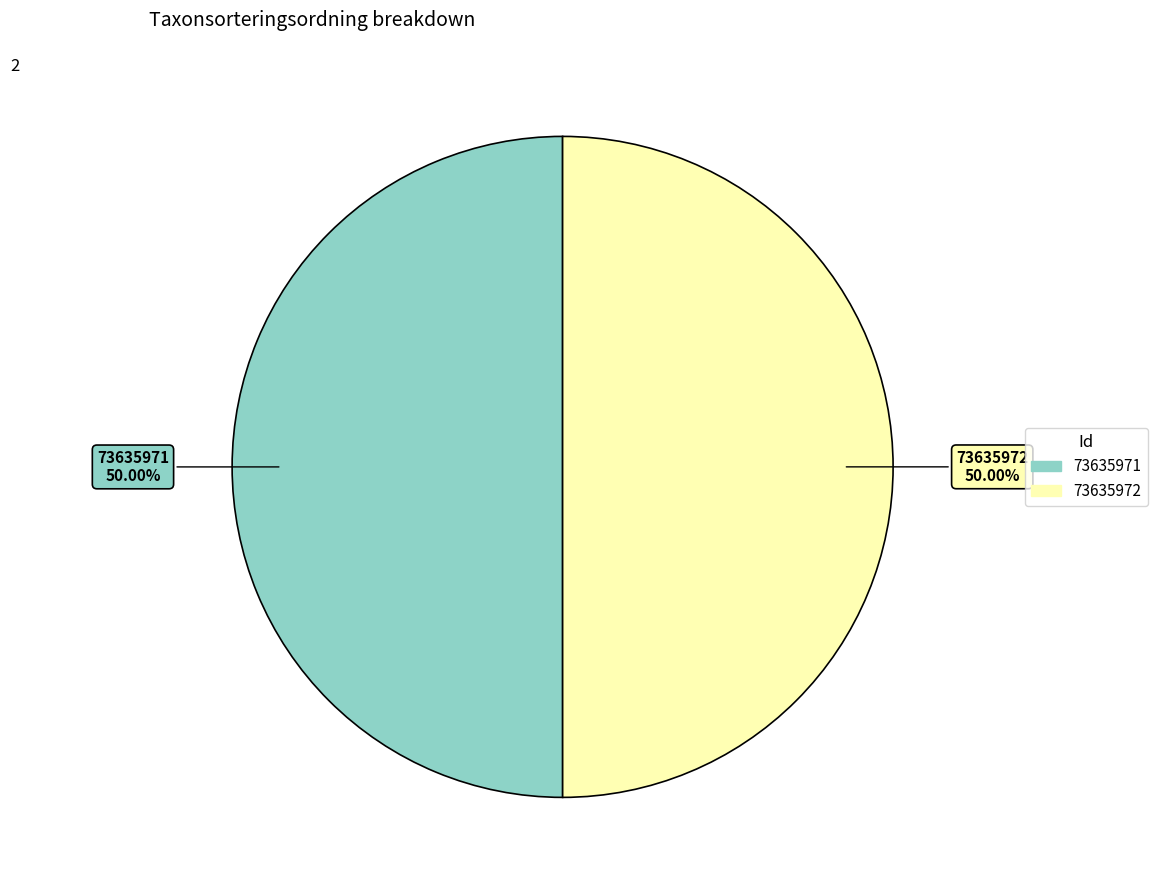

What is the ratio of the value at 73635971 to the value at 73635972?

1.0